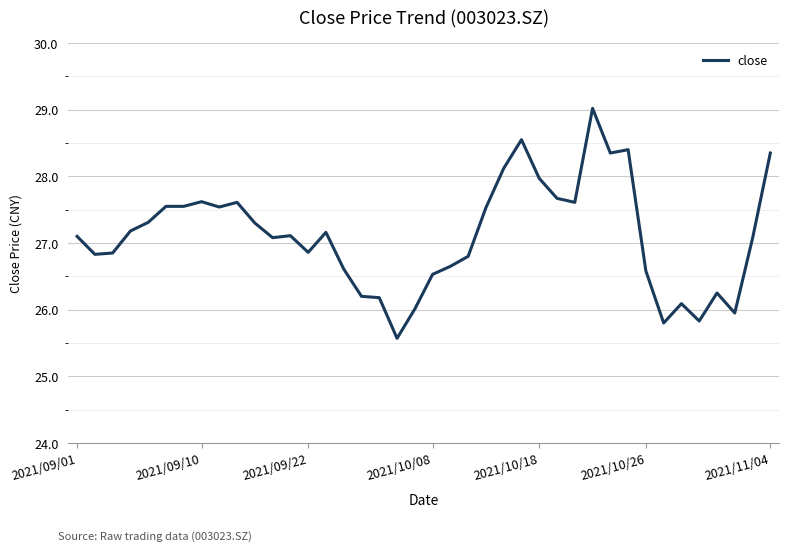

What is the greatest value displayed?

29.0